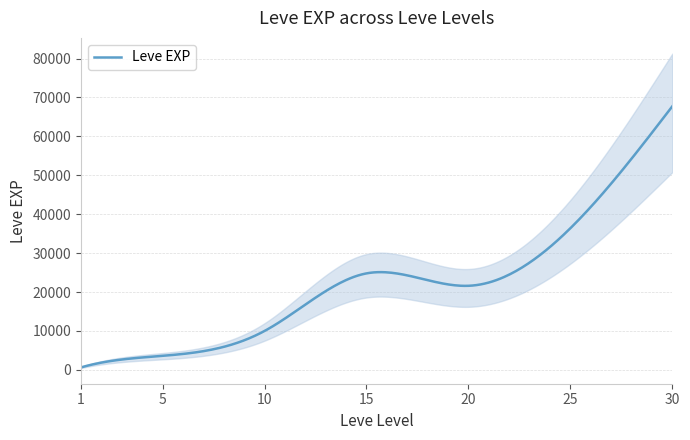

At which category is the sum across all series the highest?

30